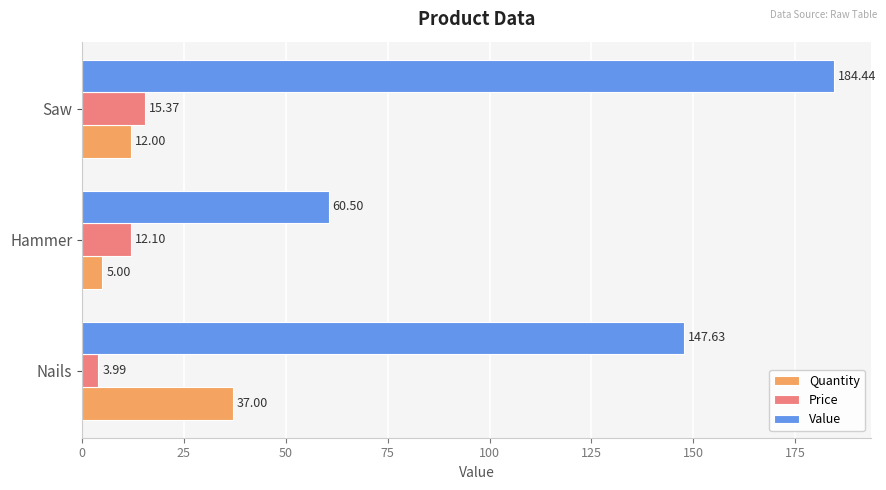

What is the difference between the maximum and minimum values in the Value series?

123.9